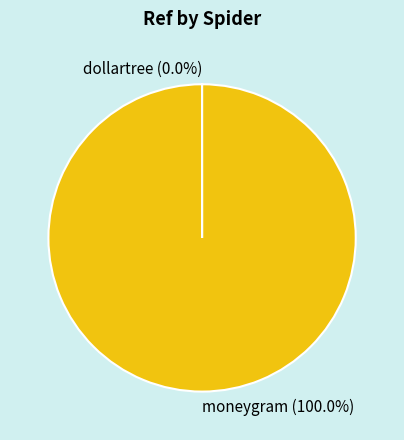

Does any single category account for the majority?

Yes